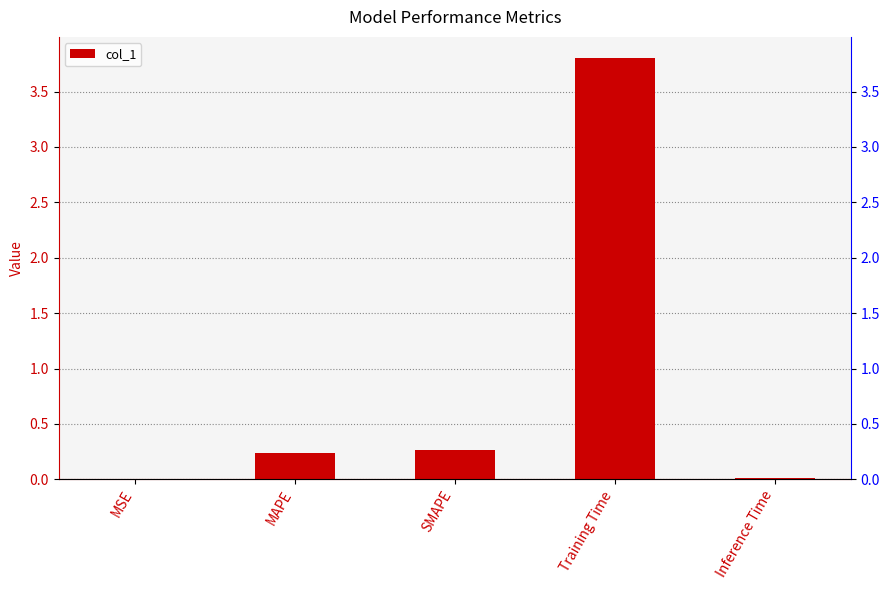

What is the sum of all values?

4.3